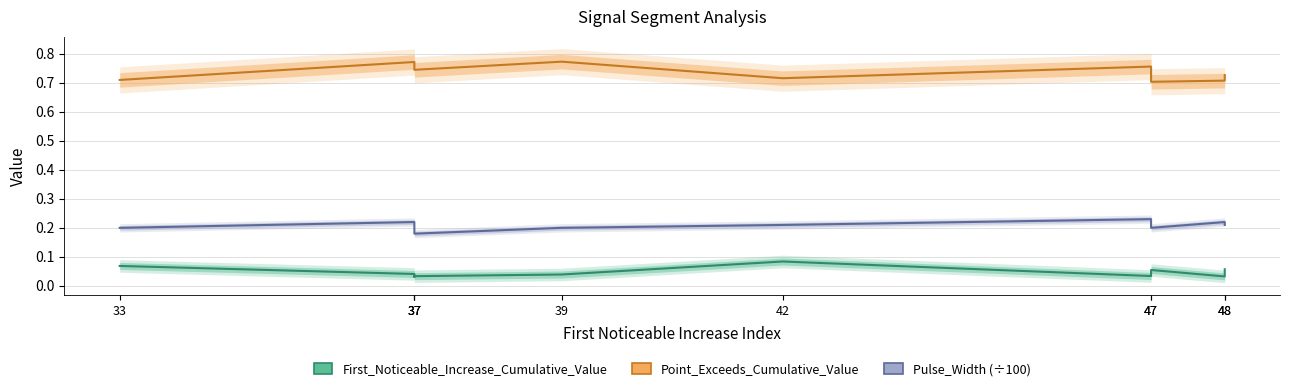

Where is the first local minimum for Pulse_Width (÷100)?

37